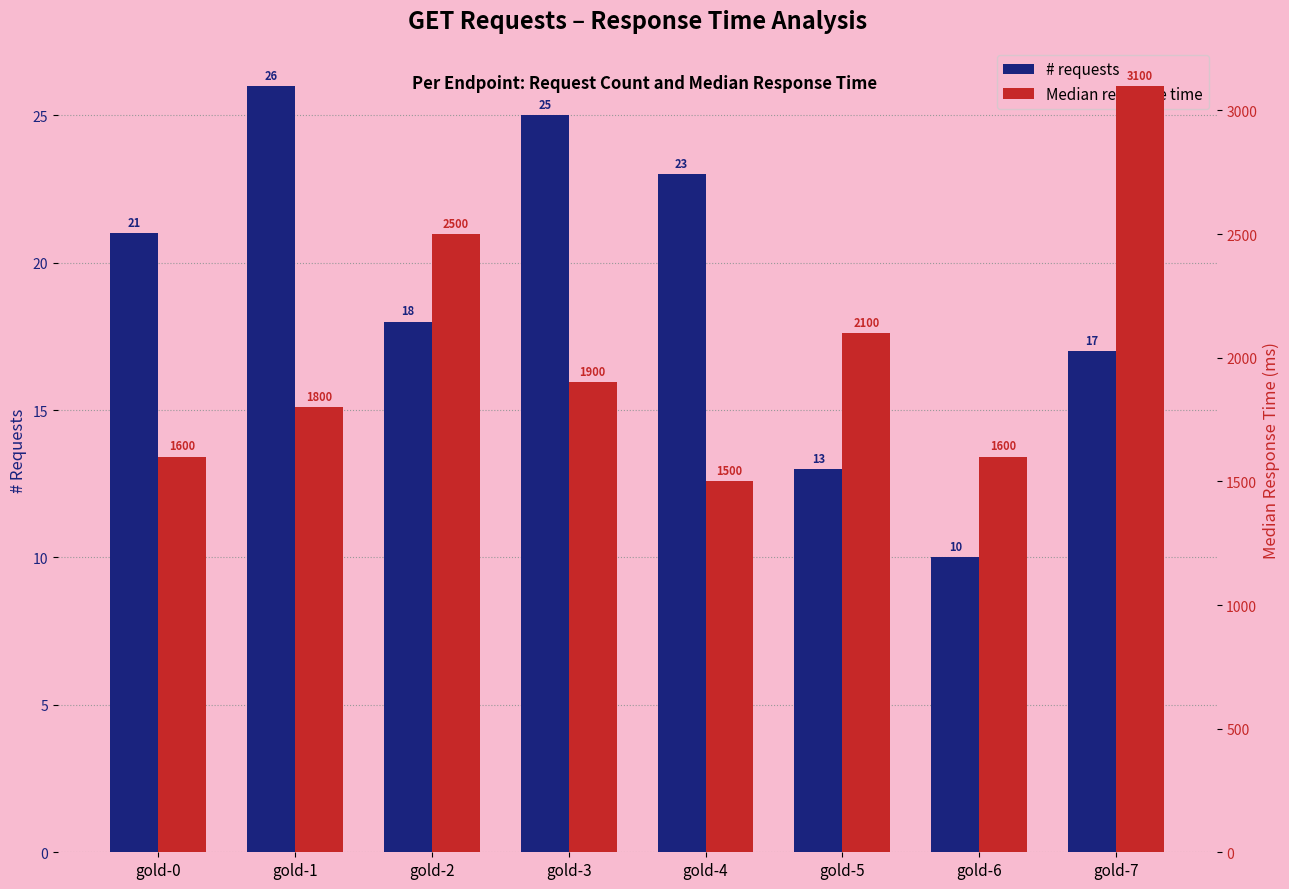

What is the greatest value displayed?

3100